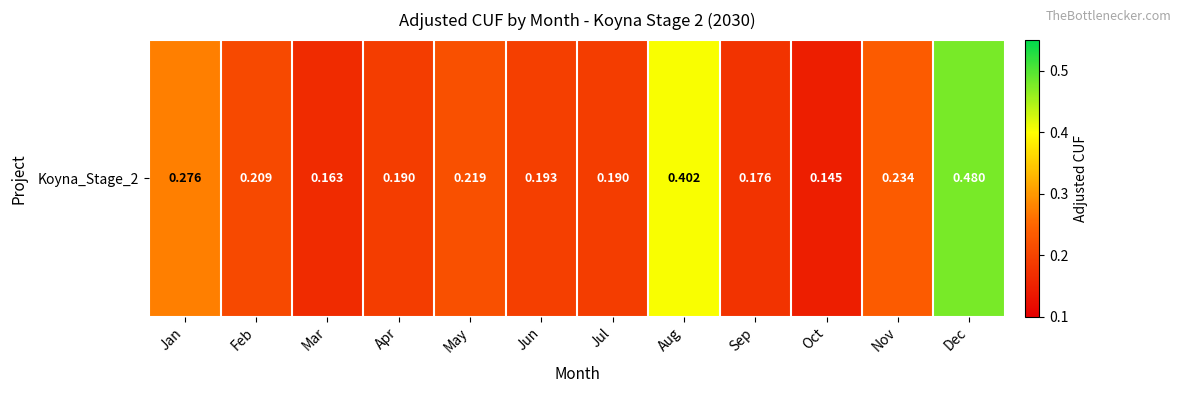

Is it true that the value at Jul is 0.2?

True